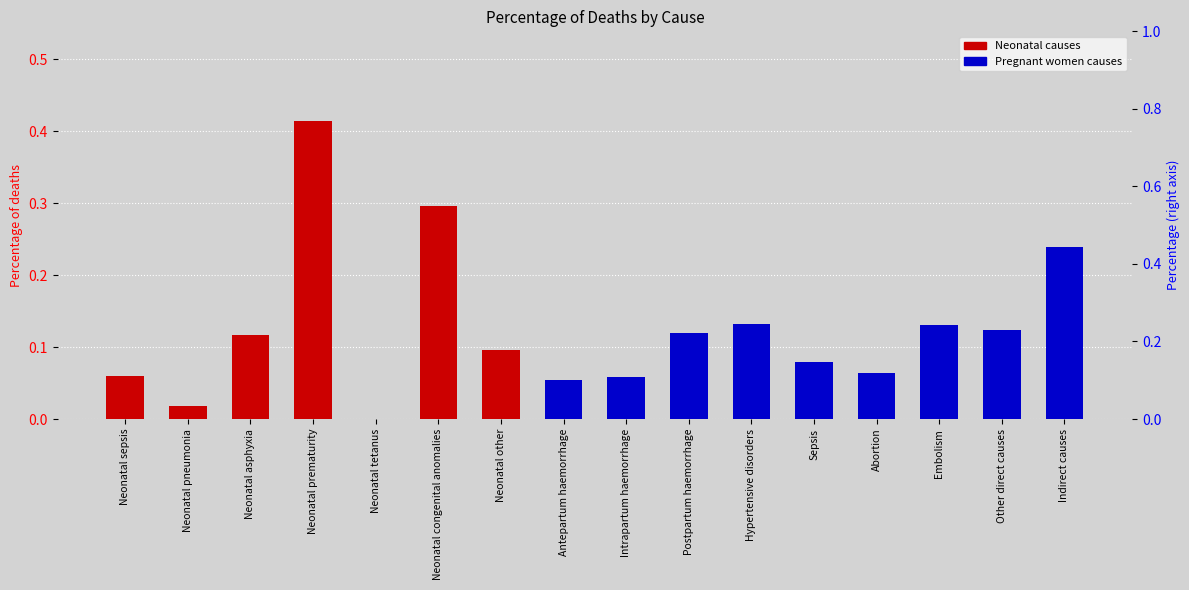

What is the change in value from Neonatal sepsis to Neonatal asphyxia?

+0.1